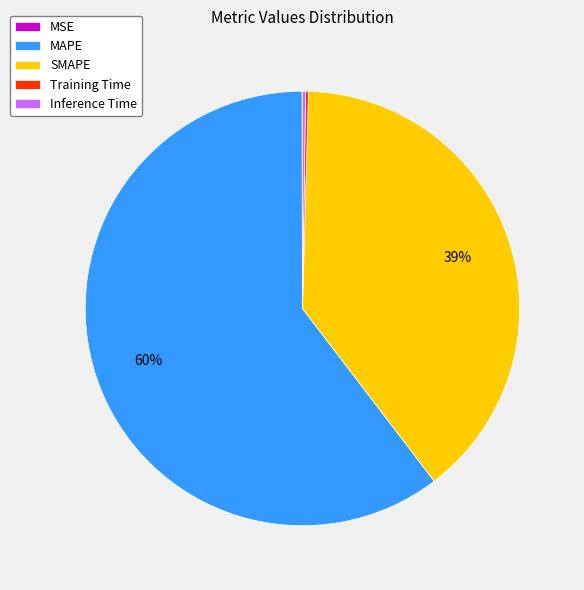

True or false: MAPE accounts for 60% of the total.

True